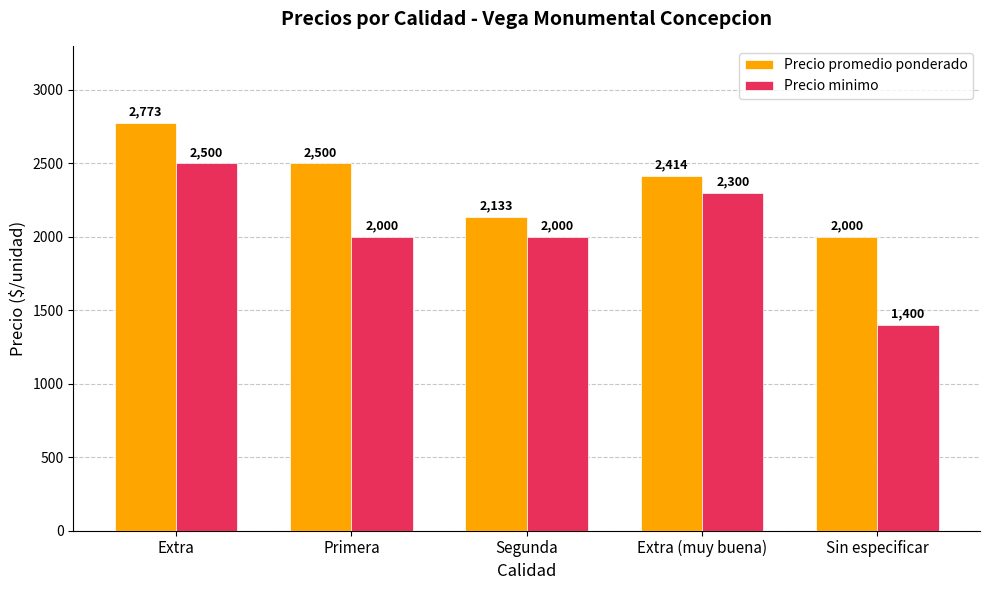

At which label does Precio promedio ponderado first exceed 2414?

Extra